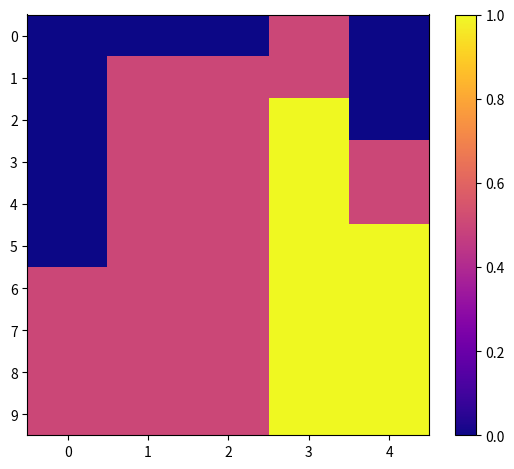

Reading right to left, what are all the values shown in this chart?

0: 4=0	3=1	2=0	1=0	0=0
1: 4=0	3=1	2=1	1=1	0=0
2: 4=0	3=2	2=1	1=1	0=0
3: 4=1	3=2	2=1	1=1	0=0
4: 4=1	3=2	2=1	1=1	0=0
5: 4=2	3=2	2=1	1=1	0=0
6: 4=2	3=2	2=1	1=1	0=1
7: 4=2	3=2	2=1	1=1	0=1
8: 4=2	3=2	2=1	1=1	0=1
9: 4=2	3=2	2=1	1=1	0=1